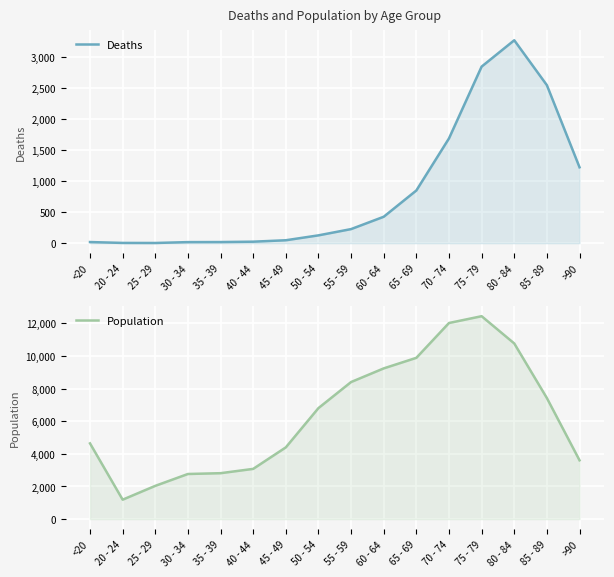

Reading right to left, extract all data points from this chart.

Deaths: >90=1224	85 - 89=2548	80 - 84=3273	75 - 79=2848	70 - 74=1690	65 - 69=850	60 - 64=426	55 - 59=227	50 - 54=126	45 - 49=47	40 - 44=24	35 - 39=18	30 - 34=17	25 - 29=3	20 - 24=4	<20=18
Population: >90=3604	85 - 89=7417	80 - 84=10764	75 - 79=12434	70 - 74=12018	65 - 69=9883	60 - 64=9236	55 - 59=8400	50 - 54=6803	45 - 49=4396	40 - 44=3078	35 - 39=2814	30 - 34=2765	25 - 29=2038	20 - 24=1191	<20=4641